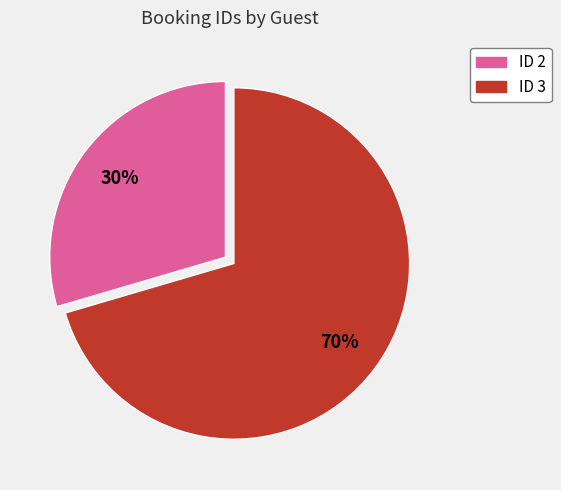

To the nearest percent, what is the average slice percentage?

50%